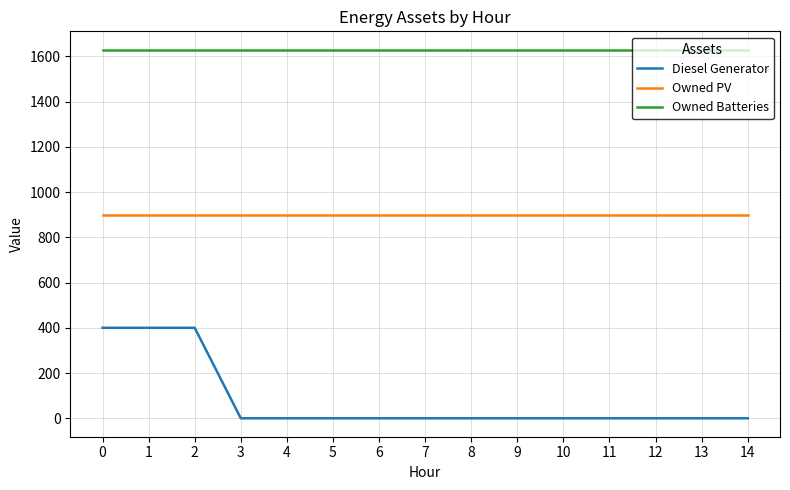

What is the difference between the second highest and second lowest values in the Diesel Generator series?

400